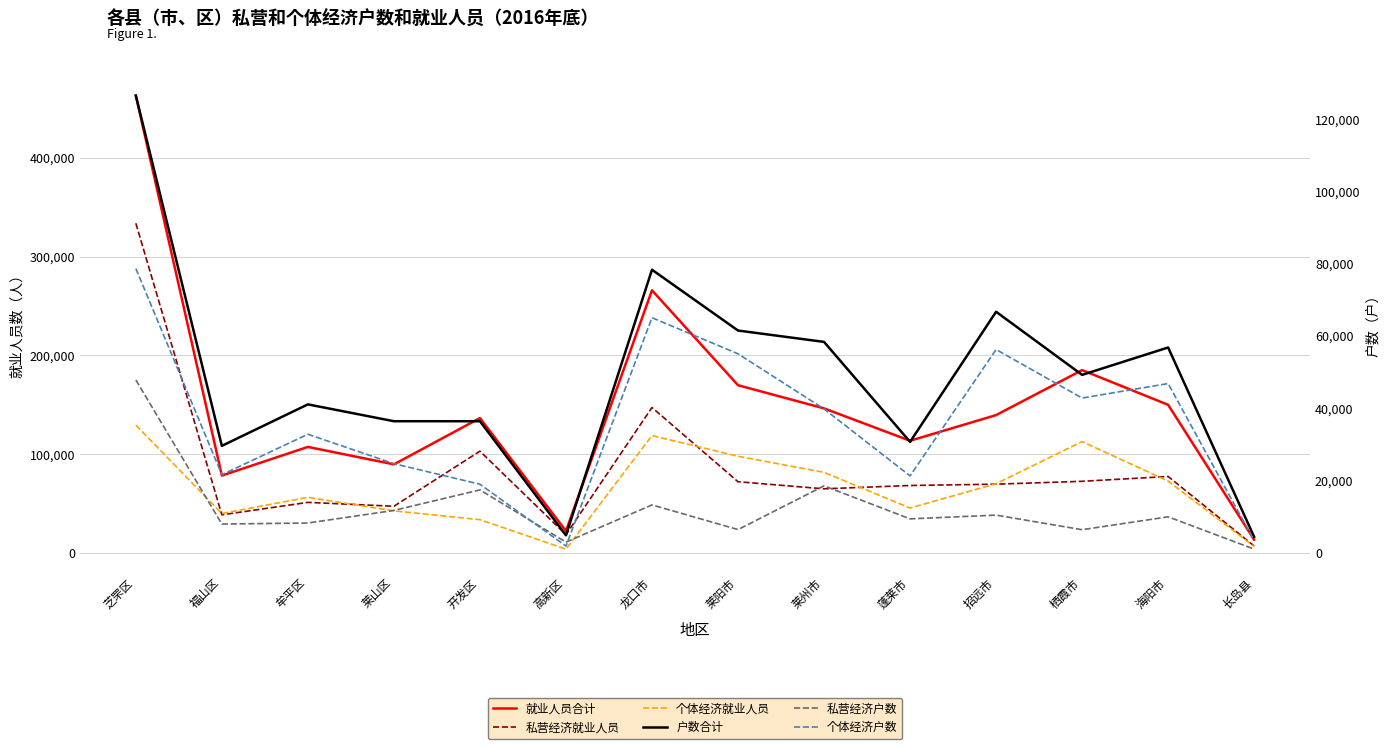

What is the difference between the maximum and minimum values in the 个体经济就业人员 series?

125667